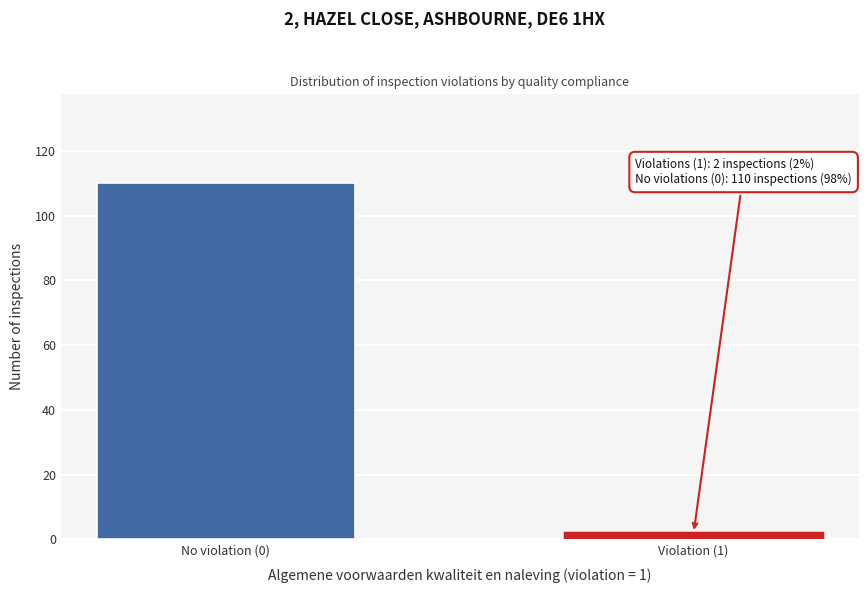

Reading left to right, what are all the values shown in this chart?

110	2